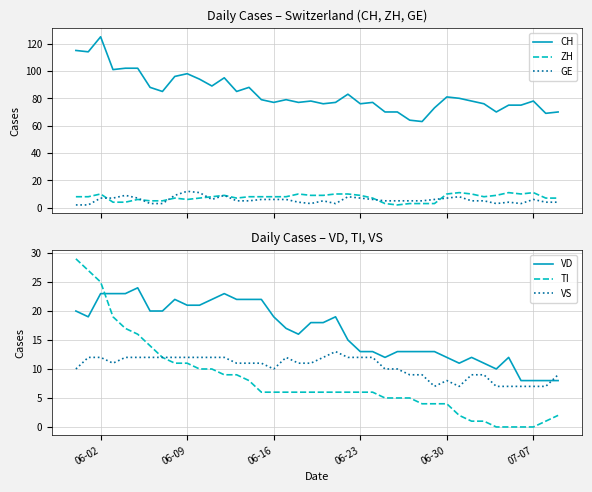

What is the value of the VS point at the 22nd from the left?

13